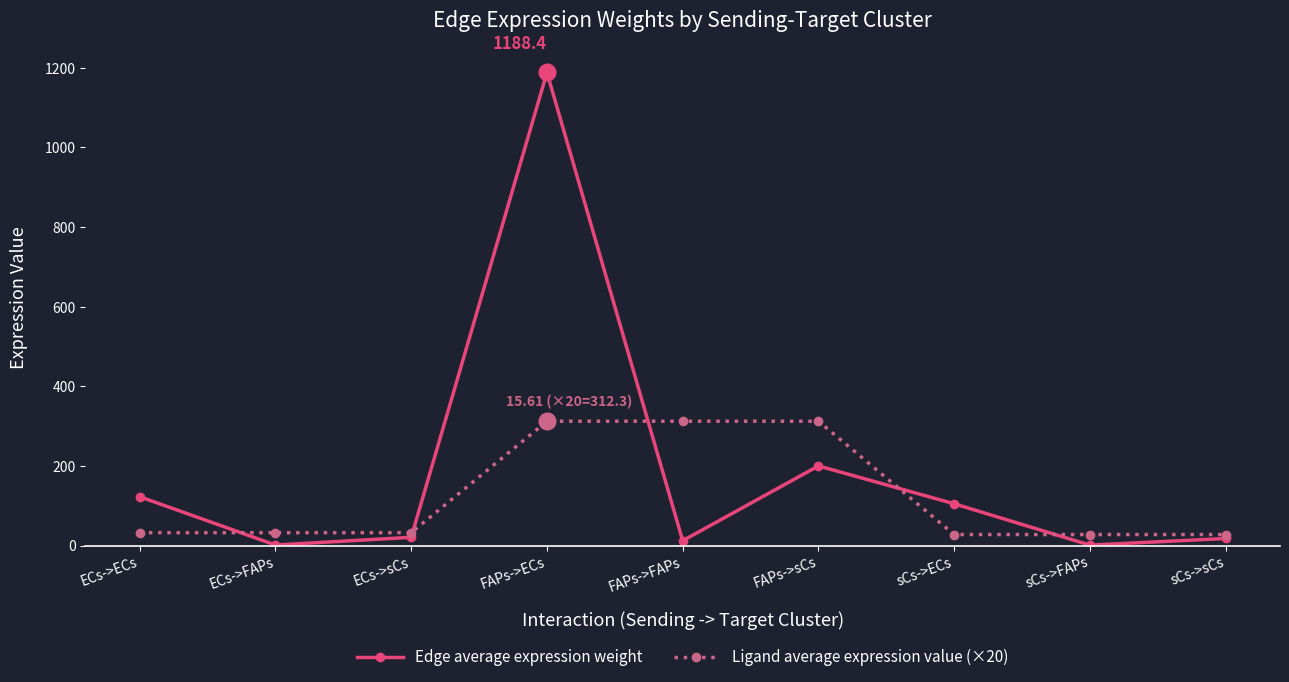

What is the difference between the Ligand average expression value (×20) values at ECs->ECs and FAPs->sCs?

280.0